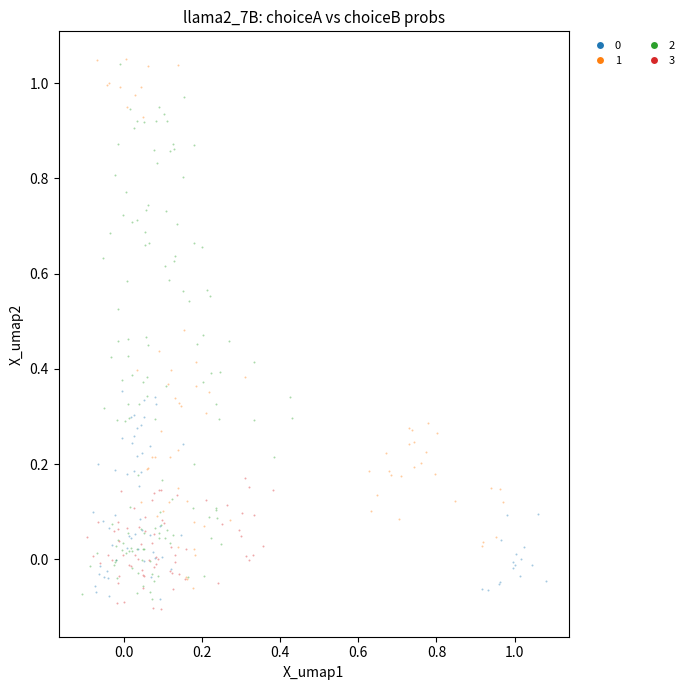

Which series reaches the maximum Y coordinate?

1